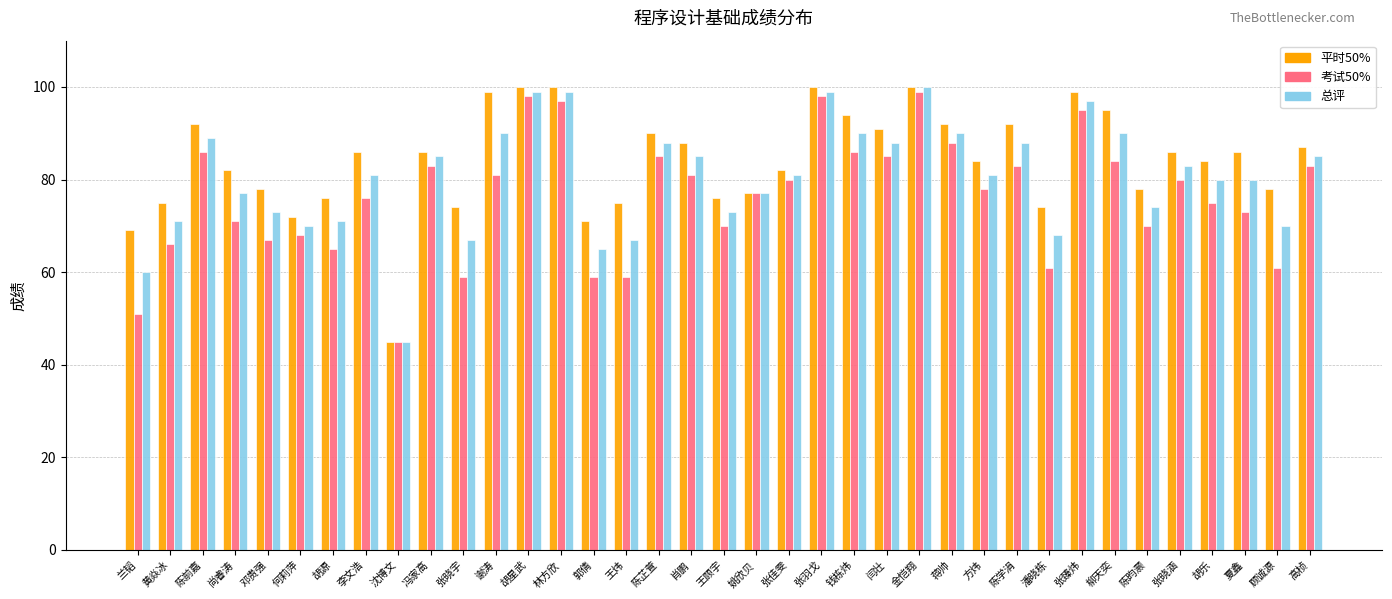

What is the label of the 14th bar from the right?

闫壮